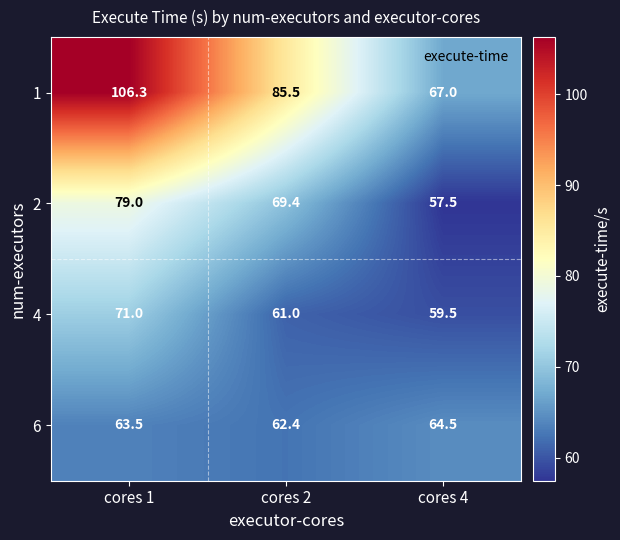

What is the maximum value shown in the chart?

106.3